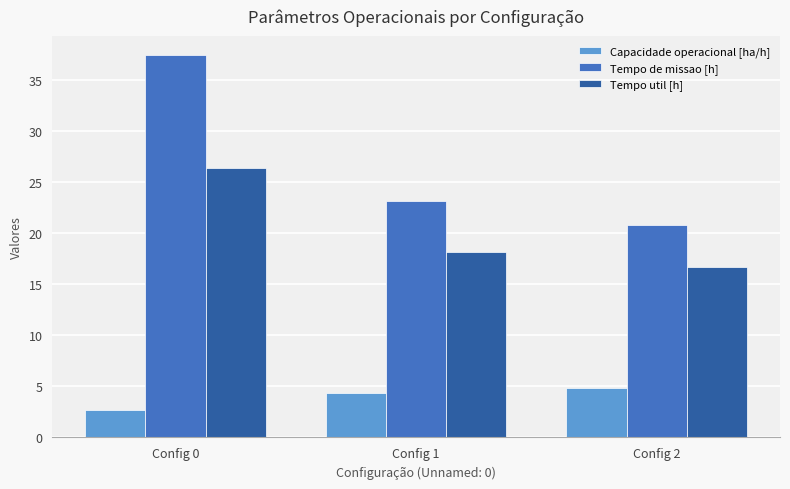

What is the difference between the Tempo util [h] values at Config 0 and Config 2?

9.7